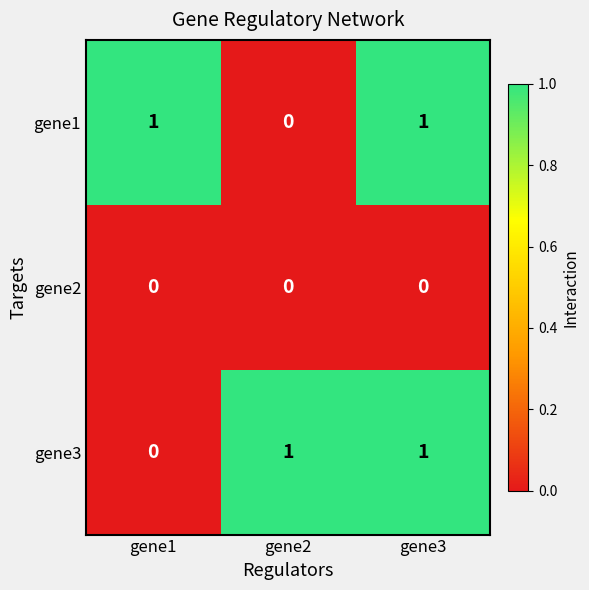

How many data points does each series have?

3